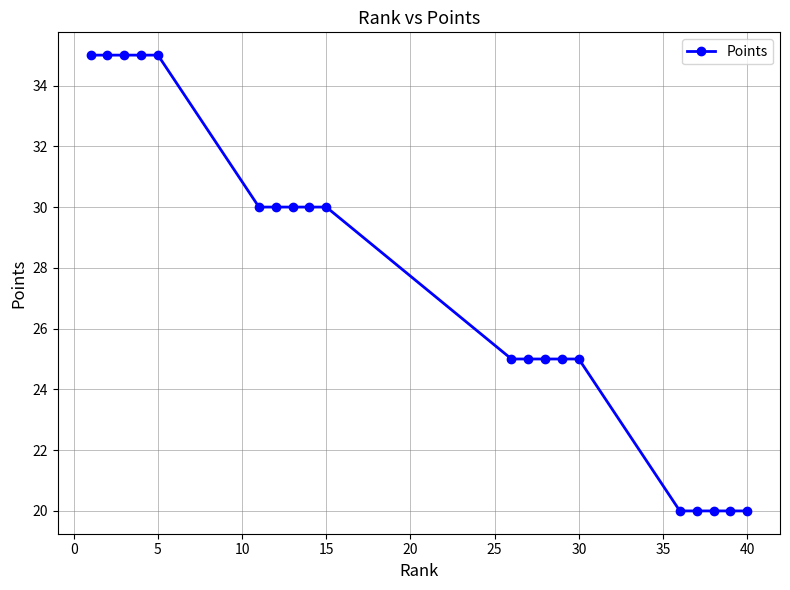

What is the greatest value displayed?

35